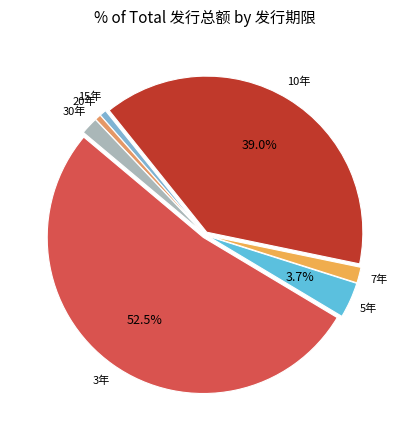

What is the largest slice in the pie chart?

3